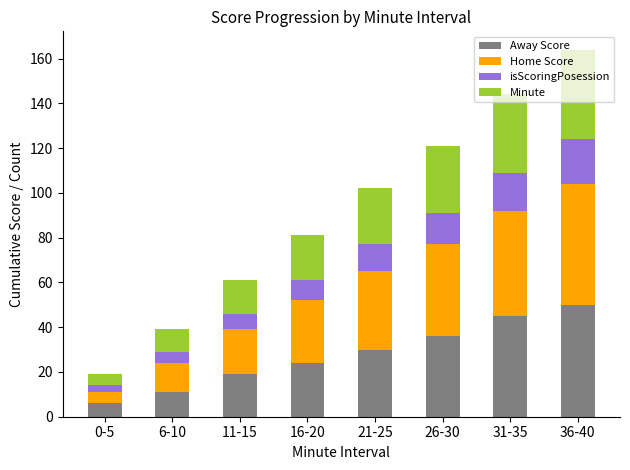

At which category is the sum across all series the highest?

36-40